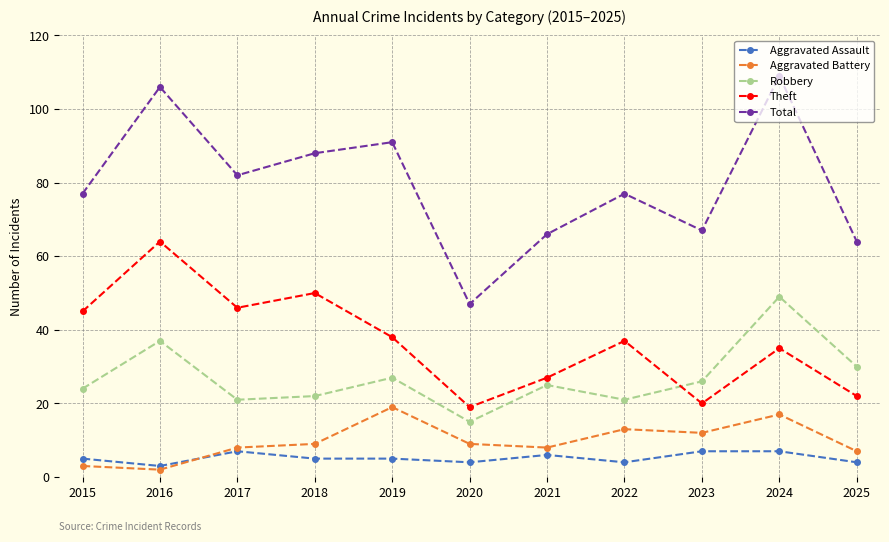

Reading left to right, transcribe all the data shown in this chart.

Aggravated Assault: 5	3	7	5	5	4	6	4	7	7	4
Aggravated Battery: 3	2	8	9	19	9	8	13	12	17	7
Robbery: 24	37	21	22	27	15	25	21	26	49	30
Theft: 45	64	46	50	38	19	27	37	20	35	22
Total: 77	106	82	88	91	47	66	77	67	109	64